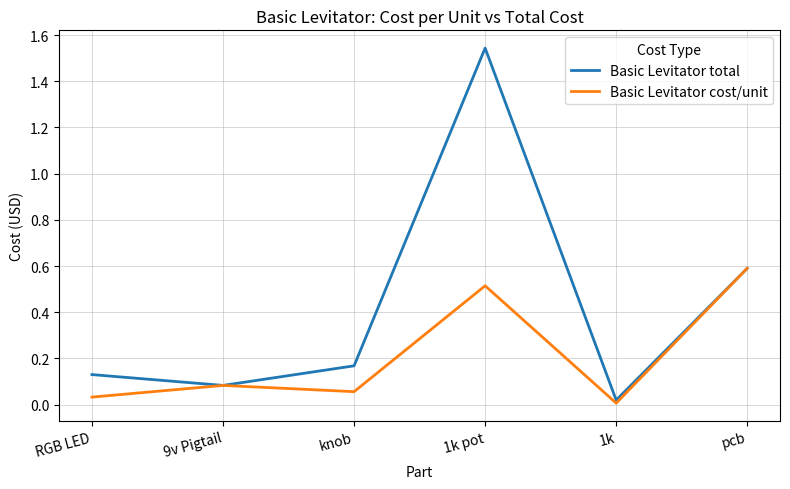

Is it true that Basic Levitator cost/unit equals 0.1 at knob?

True